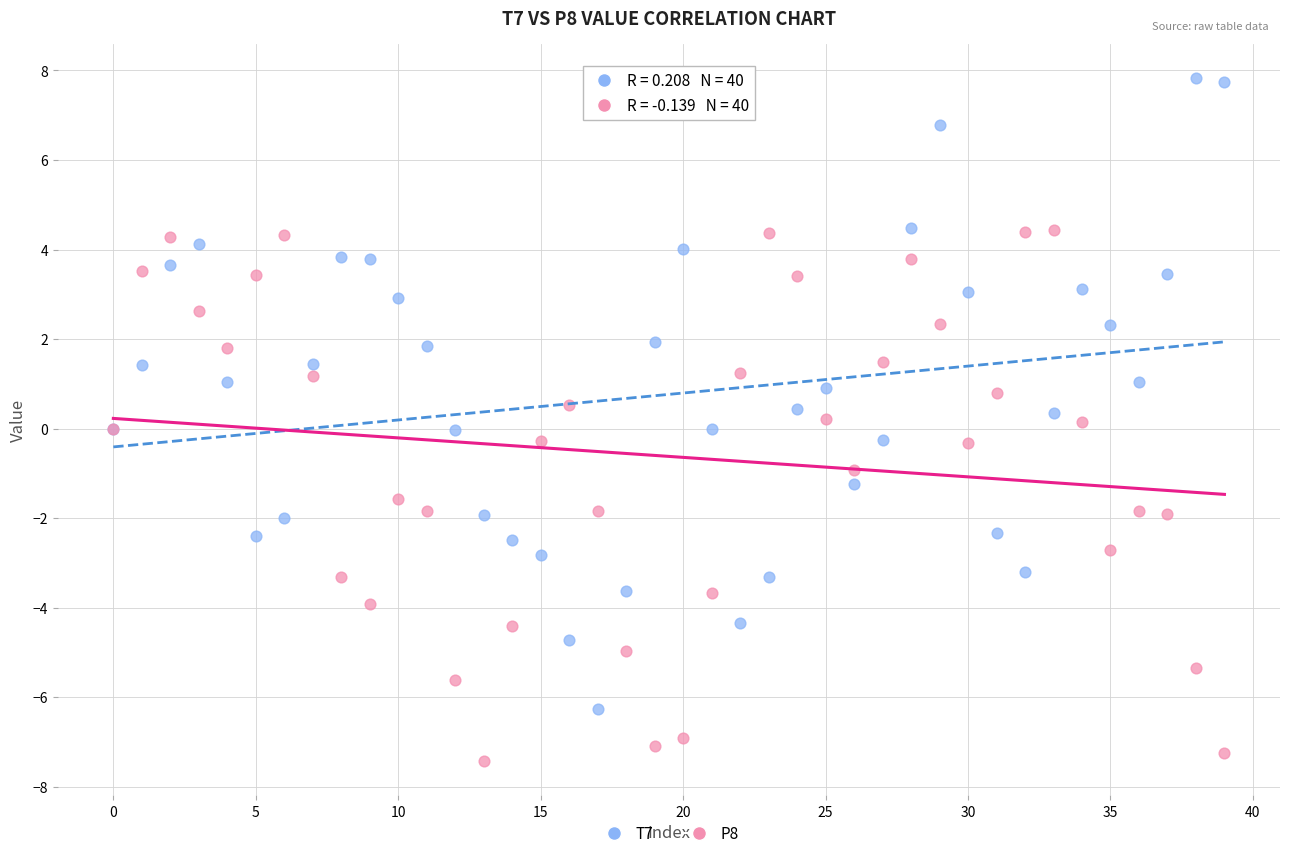

Which series has the largest Y range (max minus min)?

T7